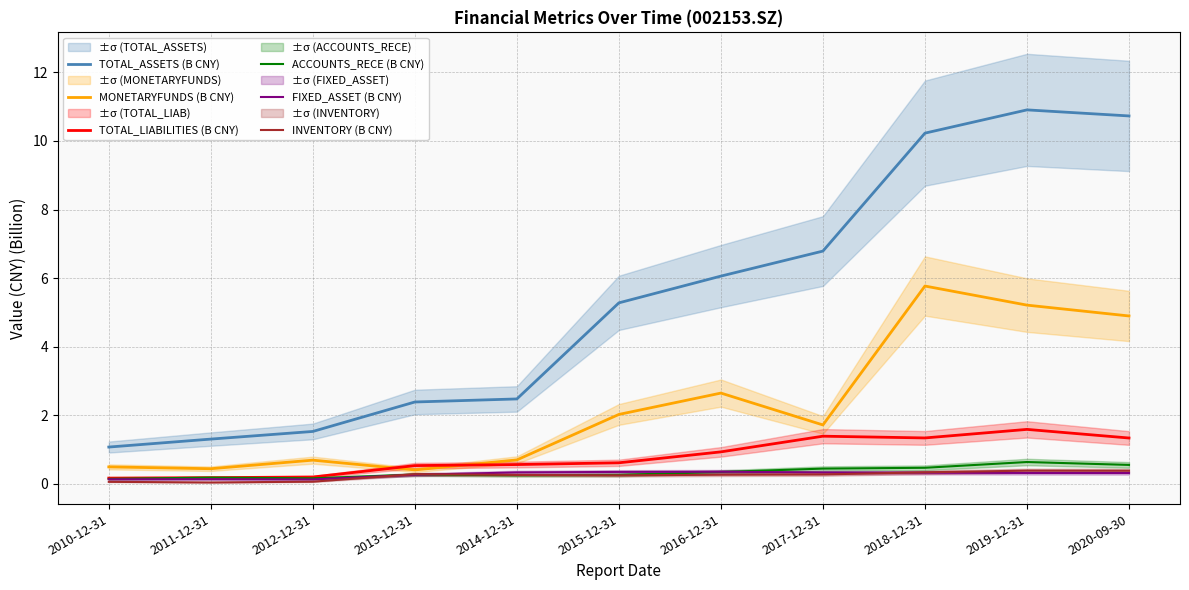

The ACCOUNTS_RECE (B CNY) series shows 0.3 at 2016-12-31. True or false?

True